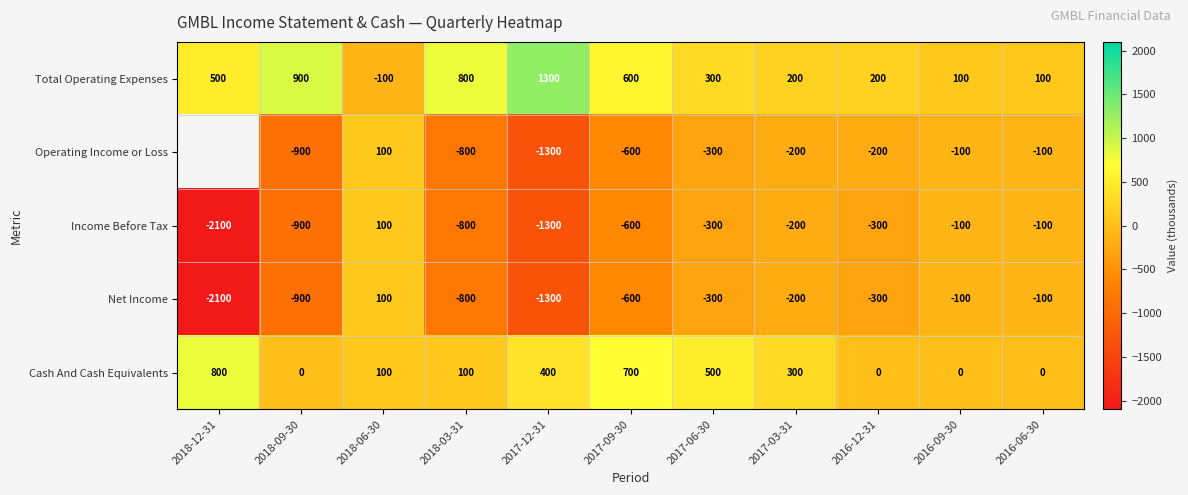

True or false: Cash And Cash Equivalents has a value of 624.2 at 2017-12-31.

False